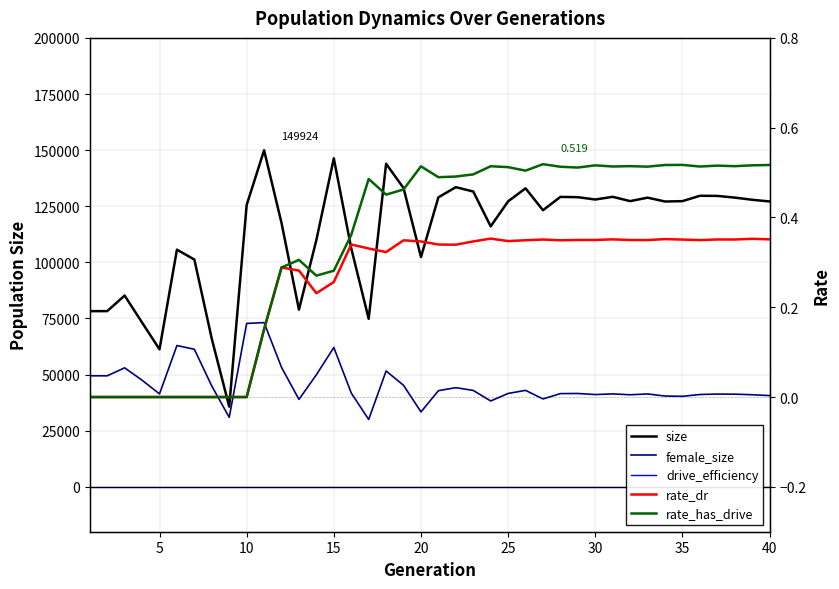

How many lines are shown in the chart?

5